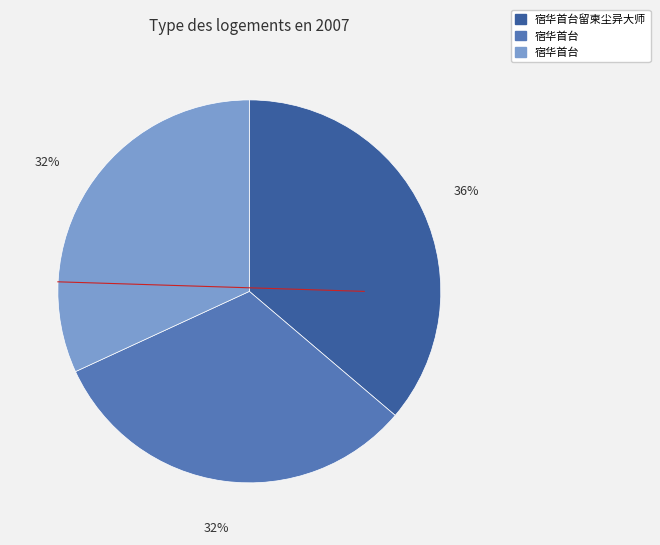

Is there a majority slice in this chart?

No